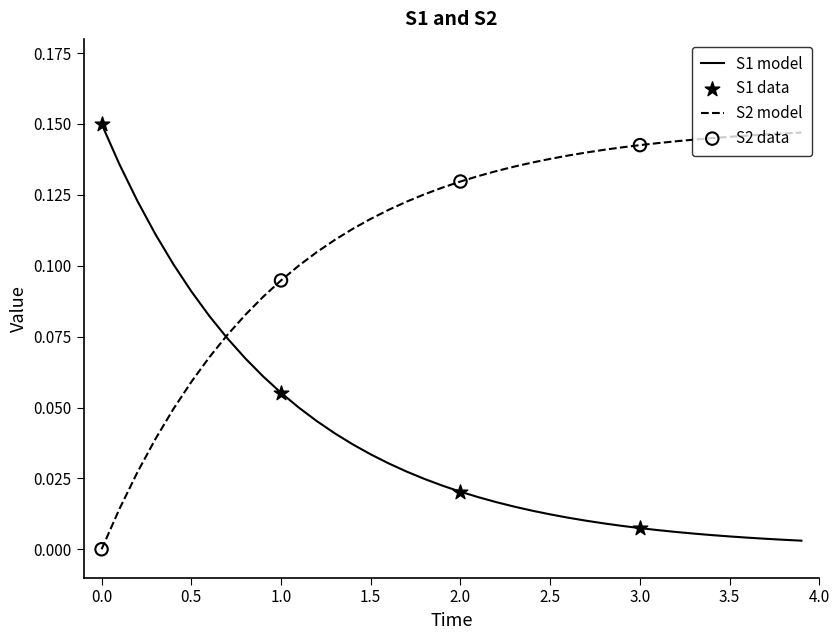

List the series in order of their overall mean, lowest first.

S1 model, S2 model